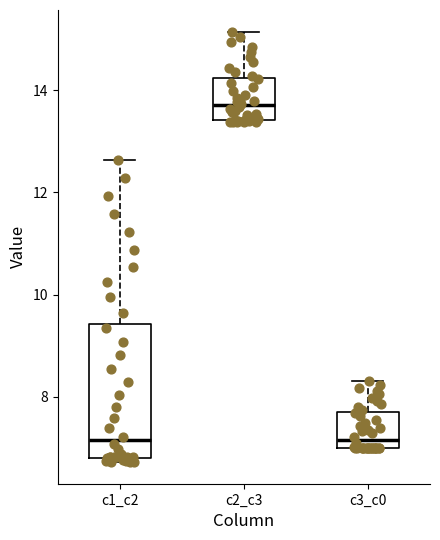

Where does the upper whisker of the box for c1_c2 end on the y-axis? The values are not printed on the chart, so give them approximately, as read against the axis.

12.6